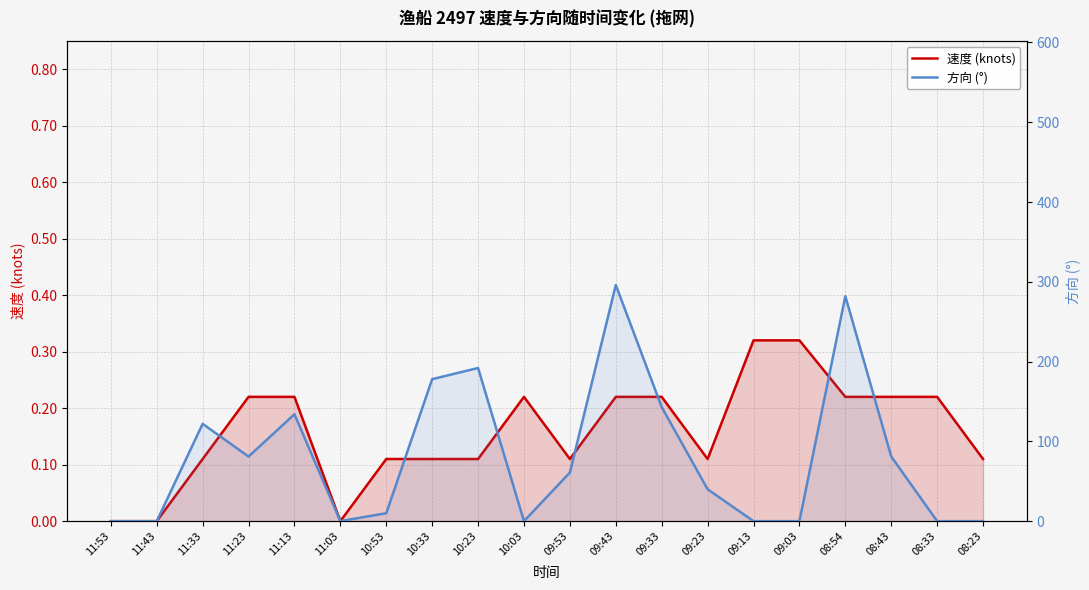

What are all the series names shown in the legend?

速度 (knots), 方向 (°)